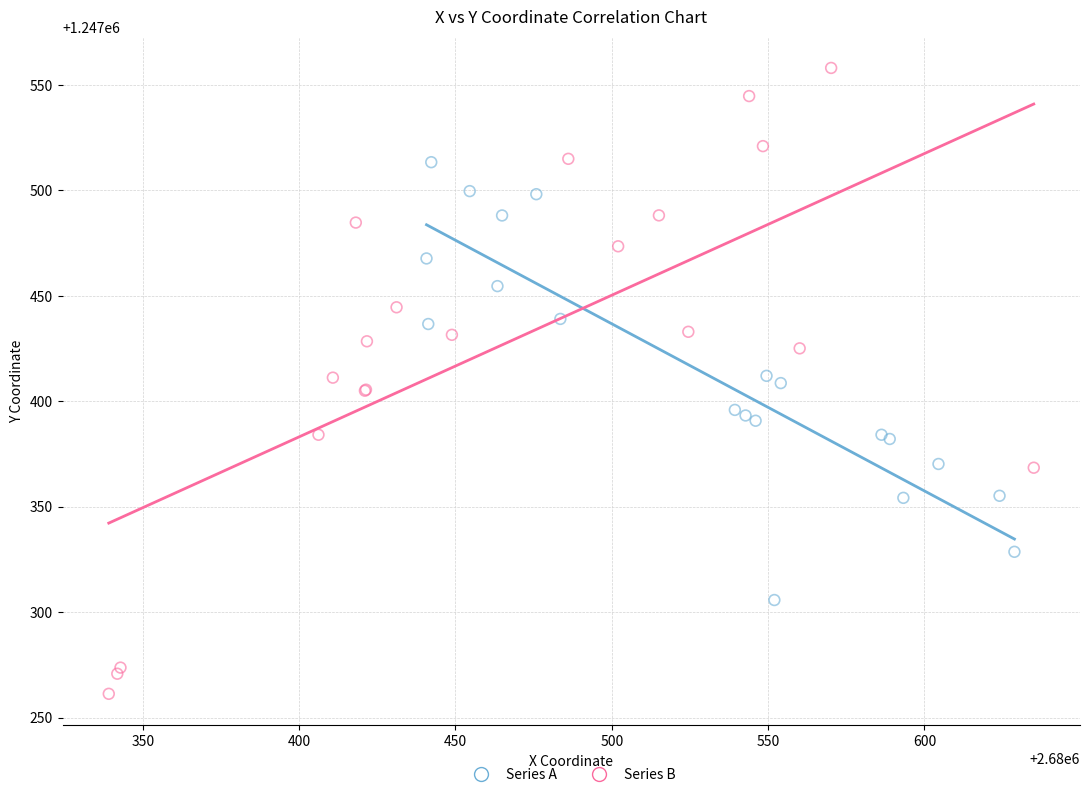

Which series has the largest Y range (max minus min)?

Series B